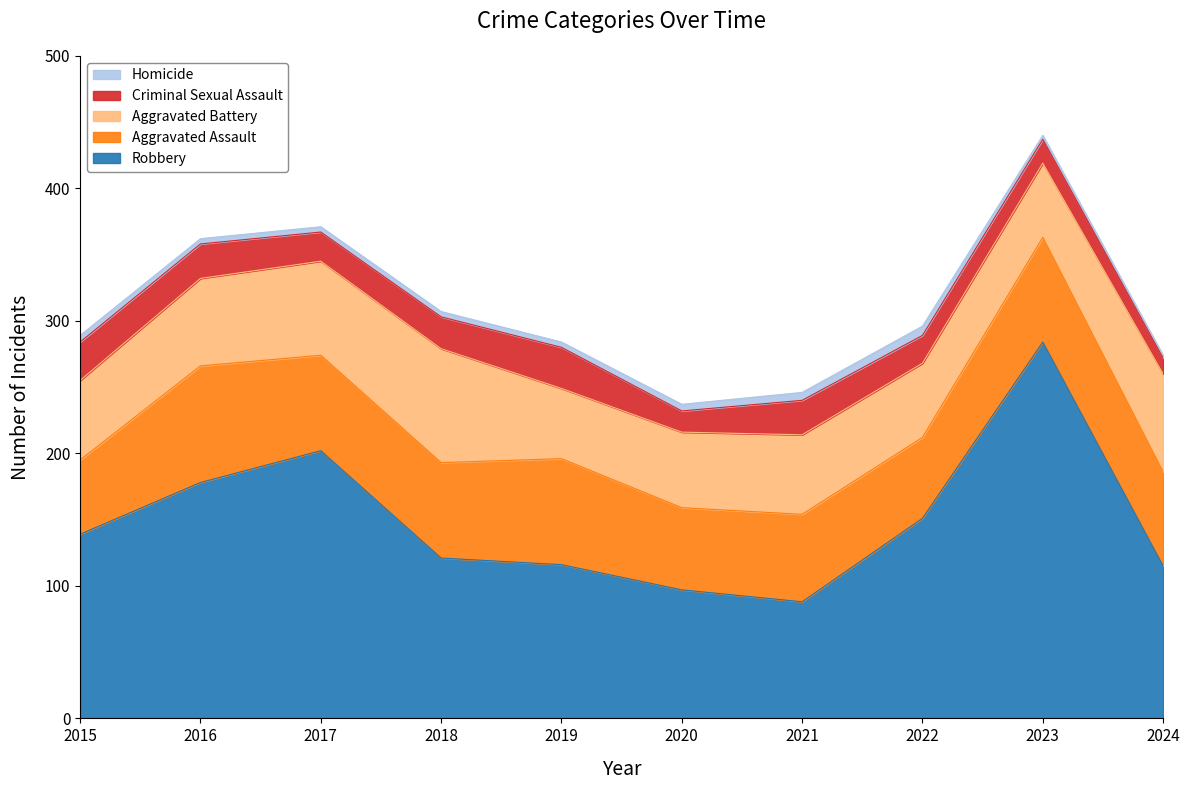

Does the chart display data point markers on the line(s)?

No